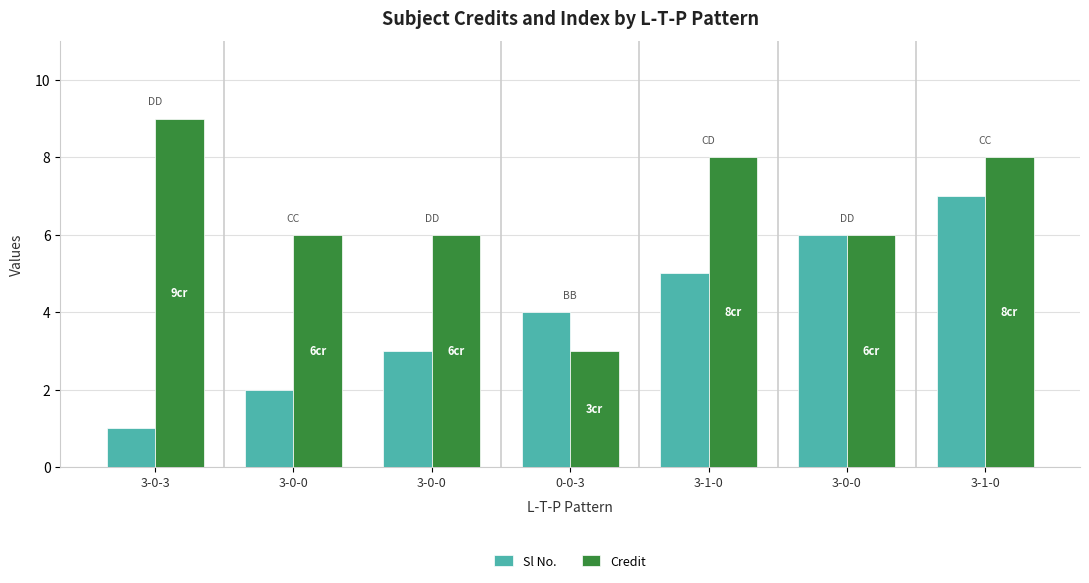

The value of Sl No. at 3-0-3 is 1. True or false?

False